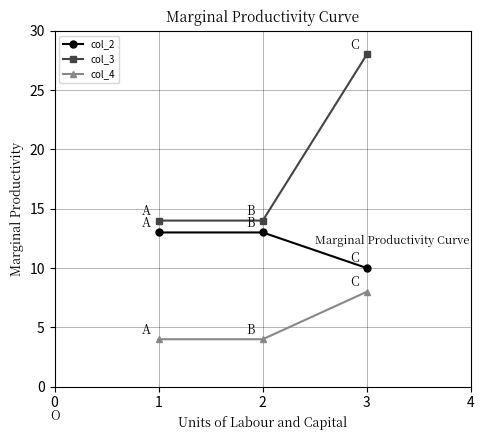

At which category is the sum across all series the highest?

3